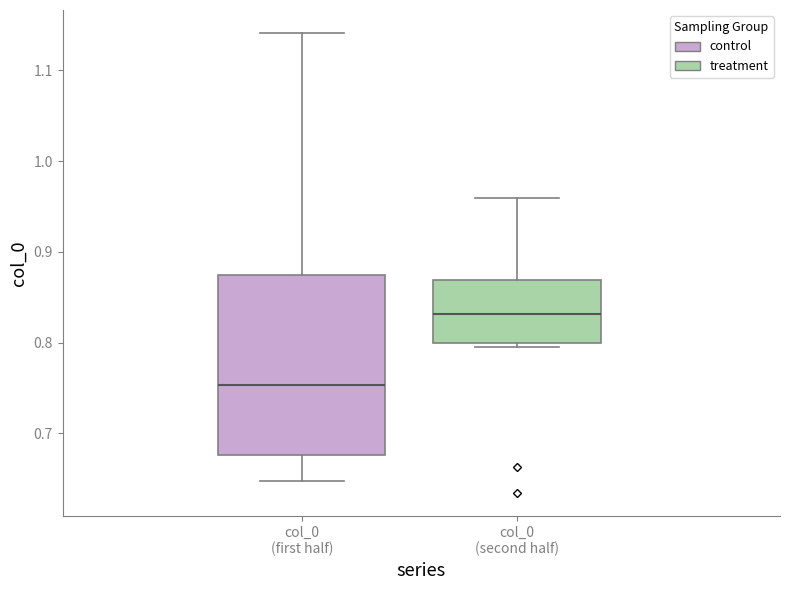

Which box's median line is the highest?

col_0 (second half)